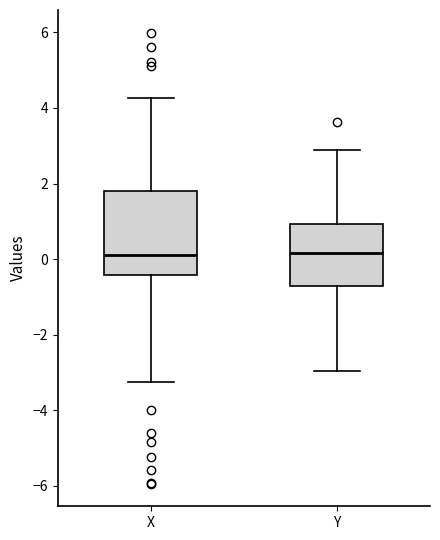

Where does the median line of the box for Y sit on the y-axis? The values are not printed on the chart, so give them approximately, as read against the axis.

0.2